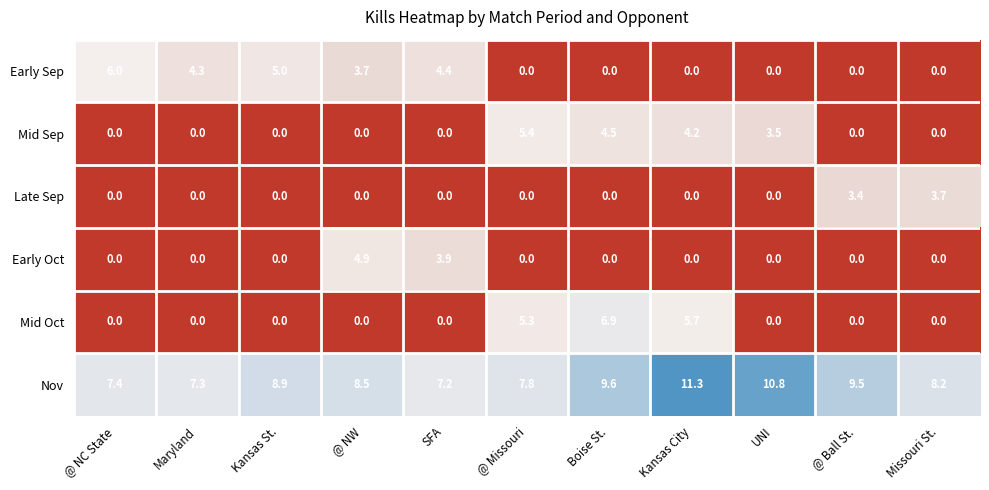

Which series has the largest range (max minus min)?

Mid Oct